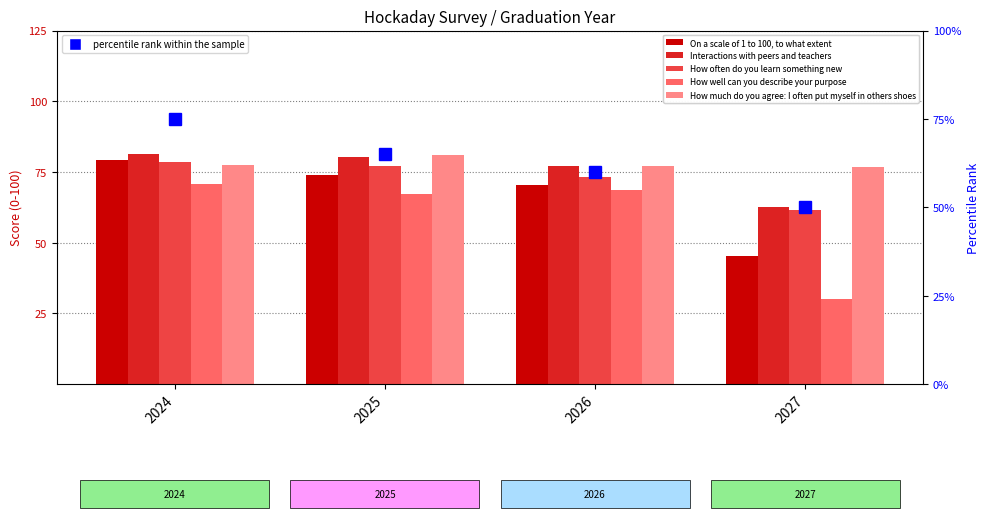

What is the maximum value shown in the chart?

81.2